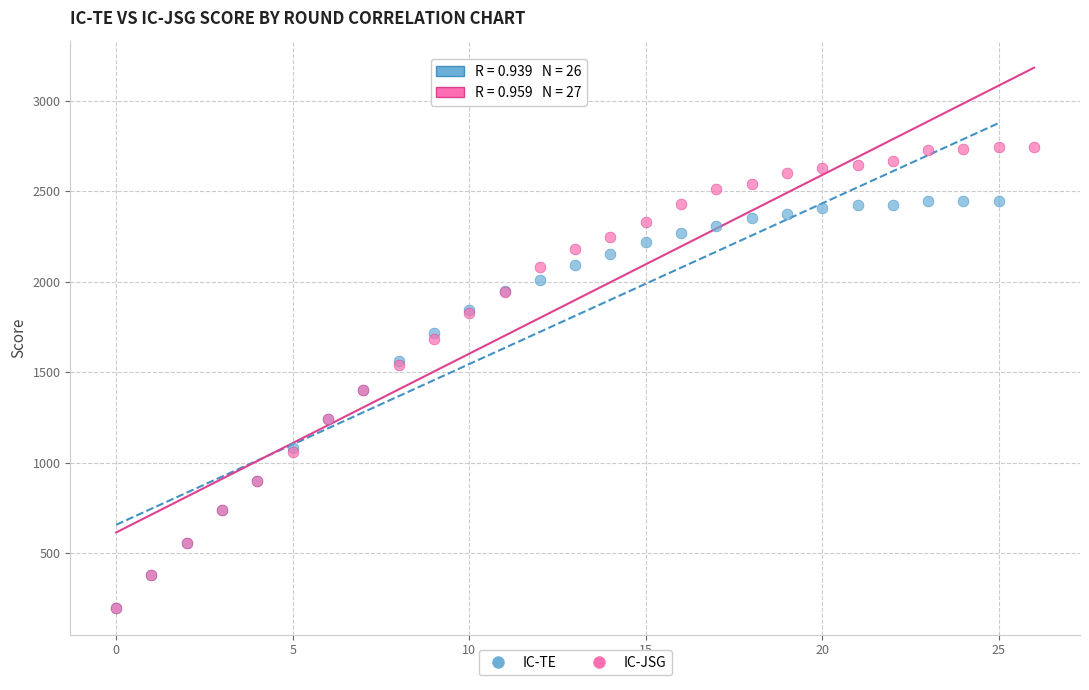

Which series has the widest spread of Y values?

IC-JSG